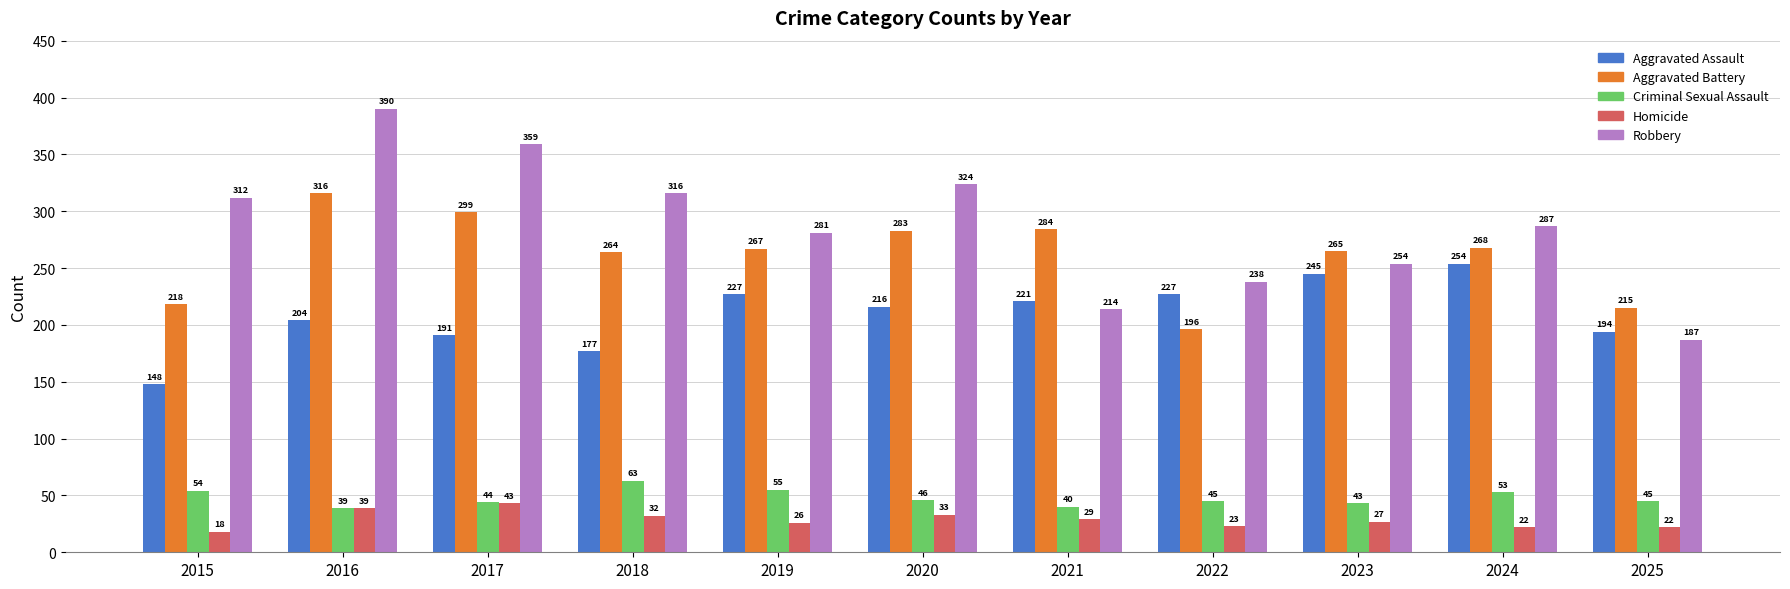

Where does the Aggravated Assault series first go above 216?

2019